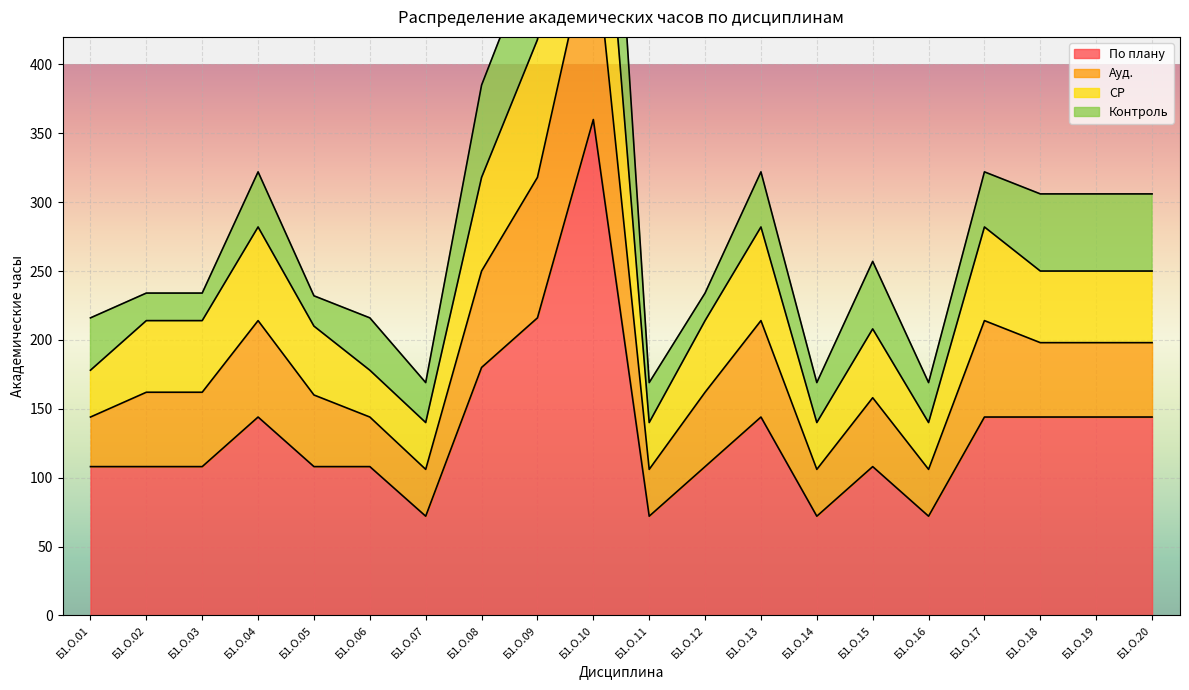

Where is the first local maximum for Ауд.?

Б1.О.04